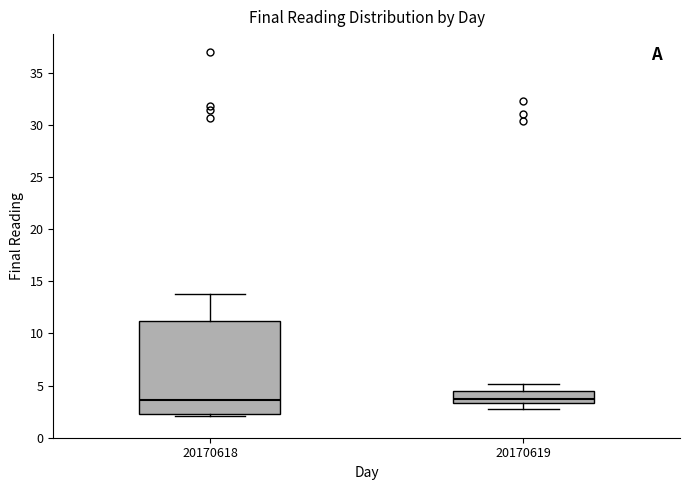

Reading left to right, transcribe this box plot: for each box, give where its median line is, the range the box spans, and where its two whiskers end, as read against the y-axis. The values are not printed on the chart, so give them approximately, as read against the axis.

20170618: median 3.5, box 2.5 to 11.0, whiskers 2.0 to 14.0
20170619: median 3.5 (just above the box's lower edge), box 3.5 to 4.5, whiskers 2.5 to 5.0